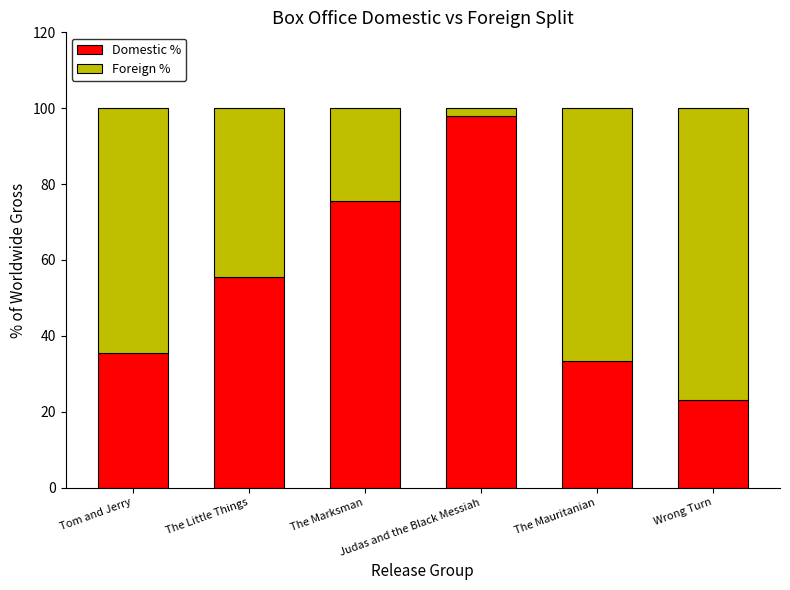

How many values in the Domestic % series exceed 55?

3